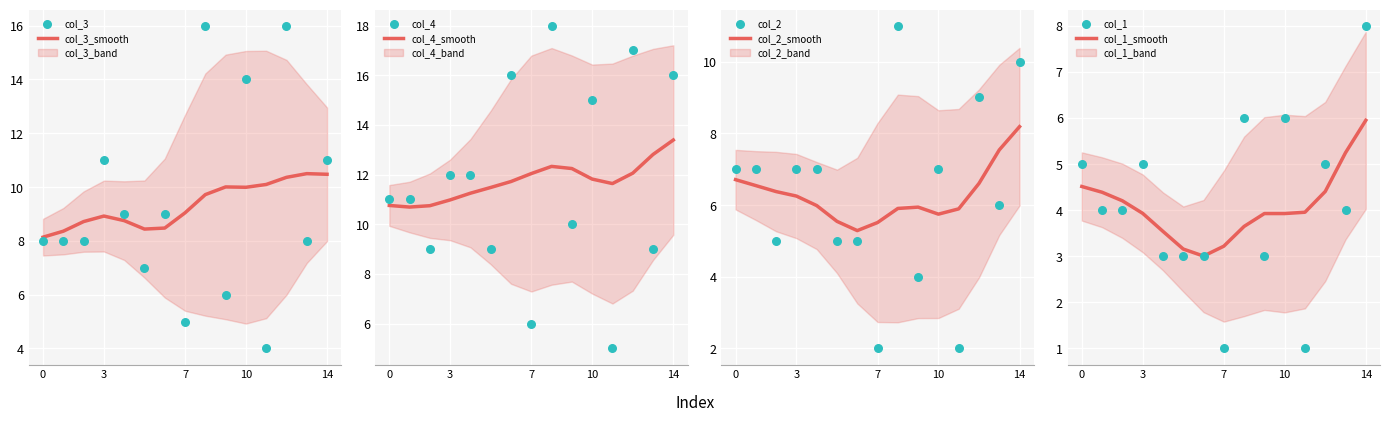

Is the value of col_1 at 11 greater than the value of col_4 at 11?

No